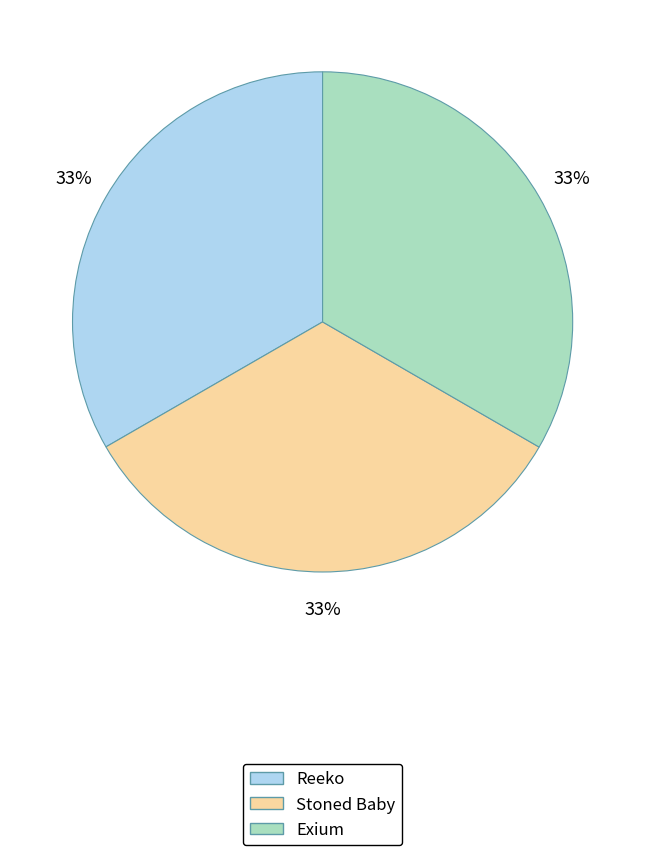

What percentage is the Exium slice, to the nearest percent?

33%